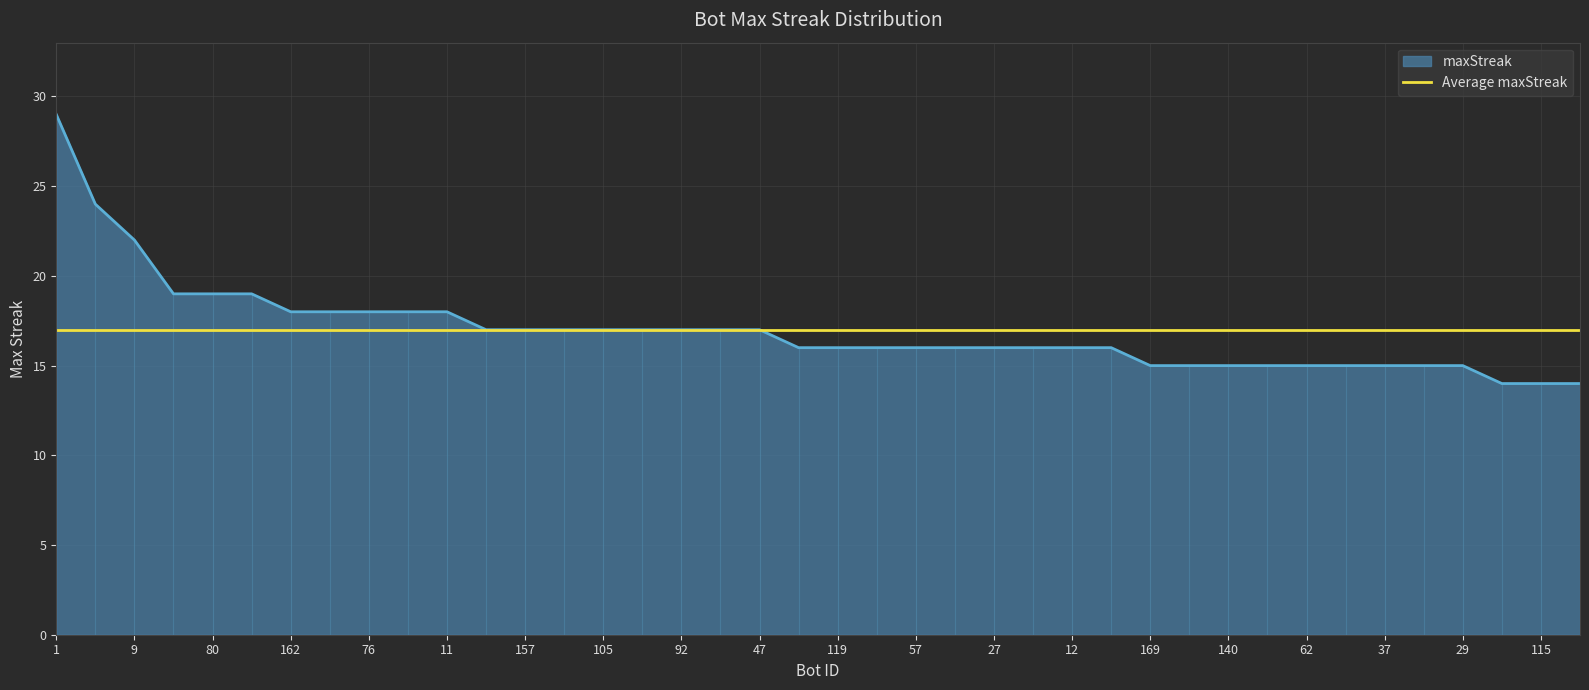

Approximately how many times larger is the value at 57 compared to 12?

1.0